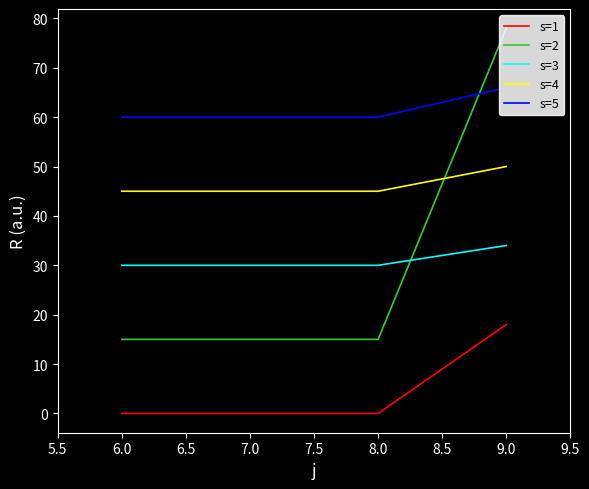

What is the maximum value shown in the chart?

78